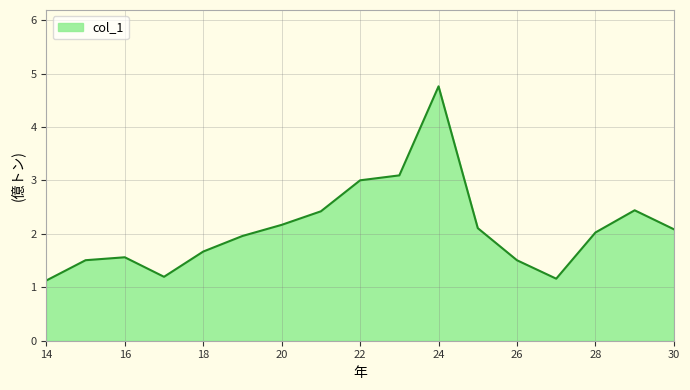

What is the maximum value shown in the chart?

4.8